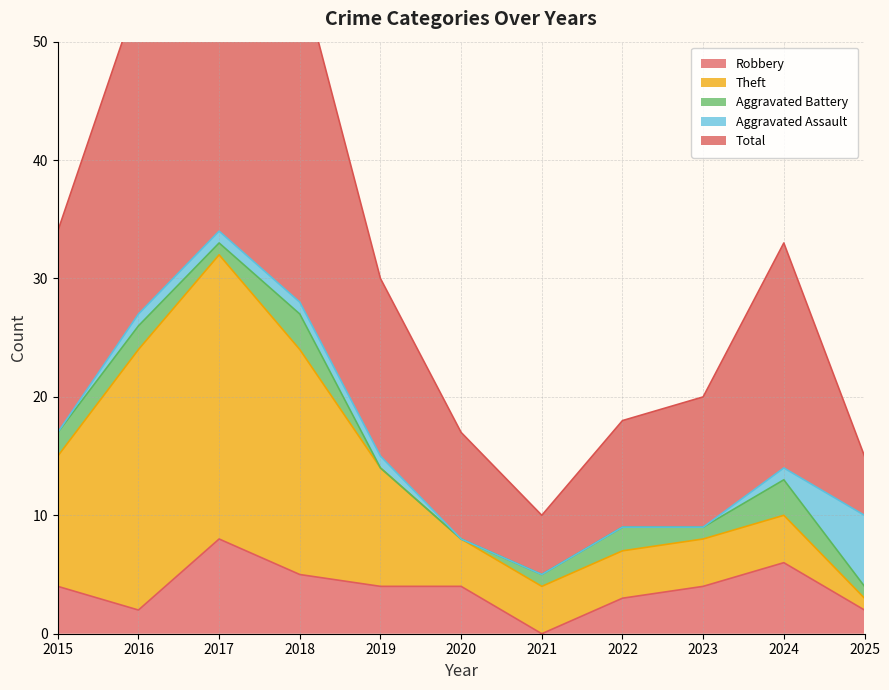

At which category is the sum across all series the highest?

2017